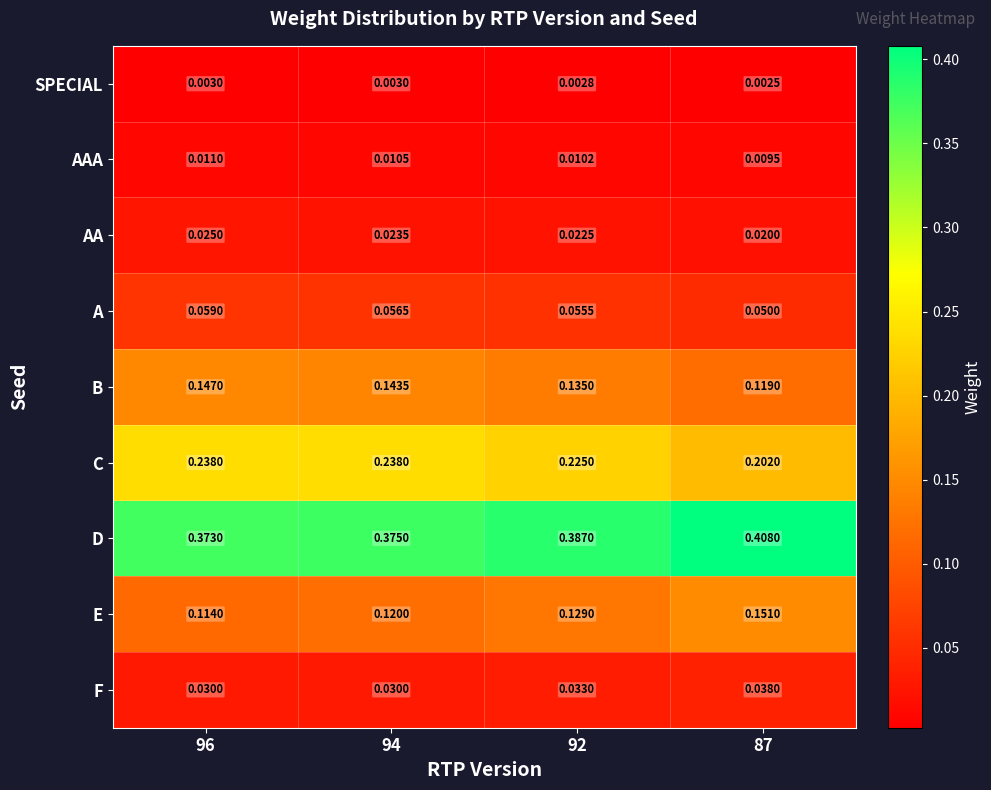

How many categories are shown in the chart?

4